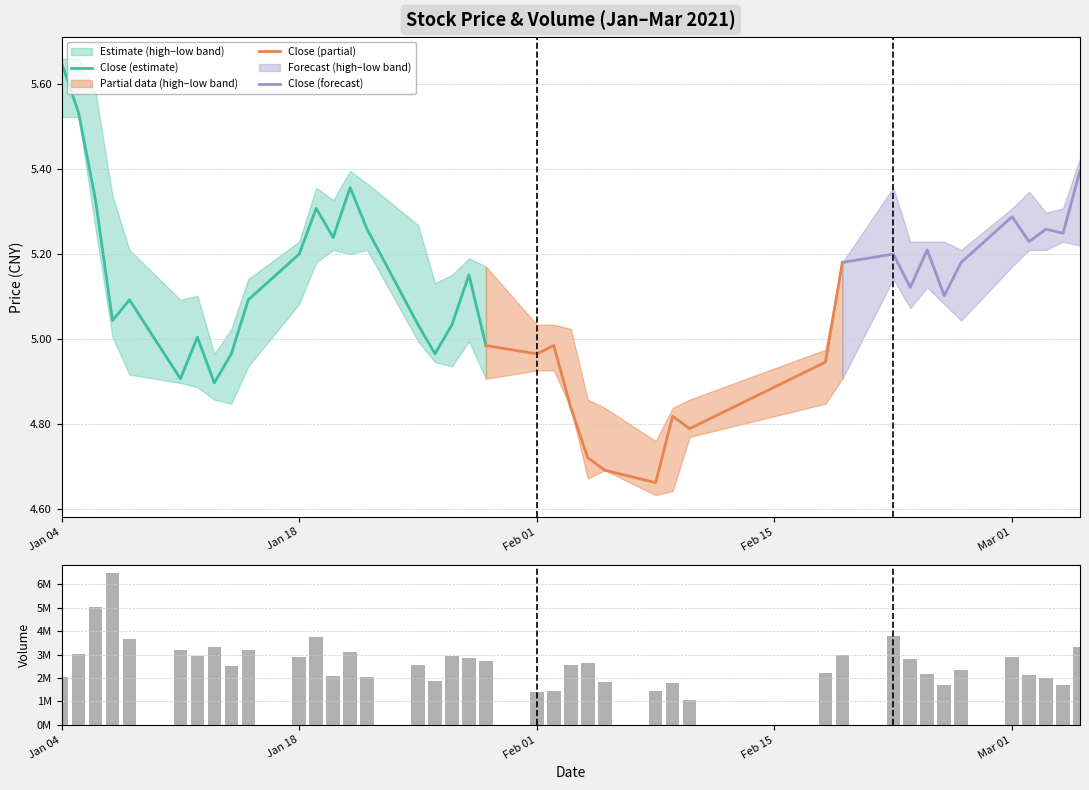

At which label does high first exceed 5?

2021-01-04